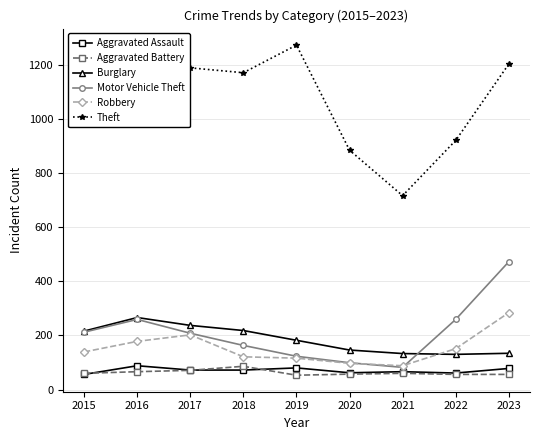

How many values in the Burglary series are below 182?

4